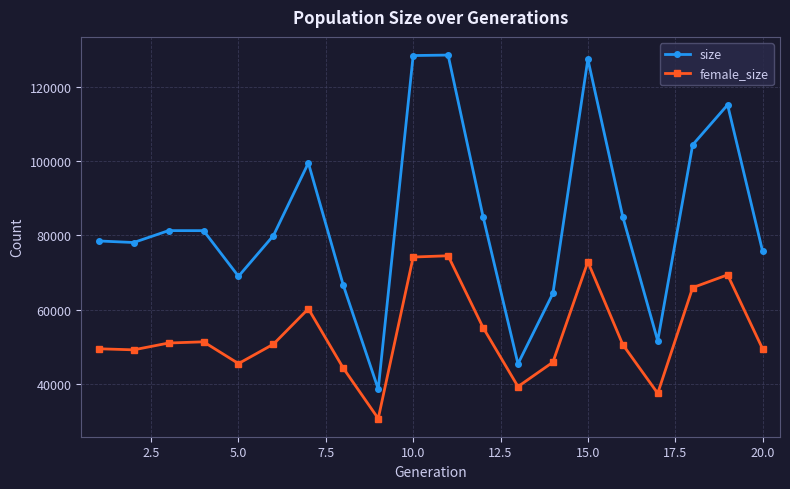

Which series has the widest spread of values?

size